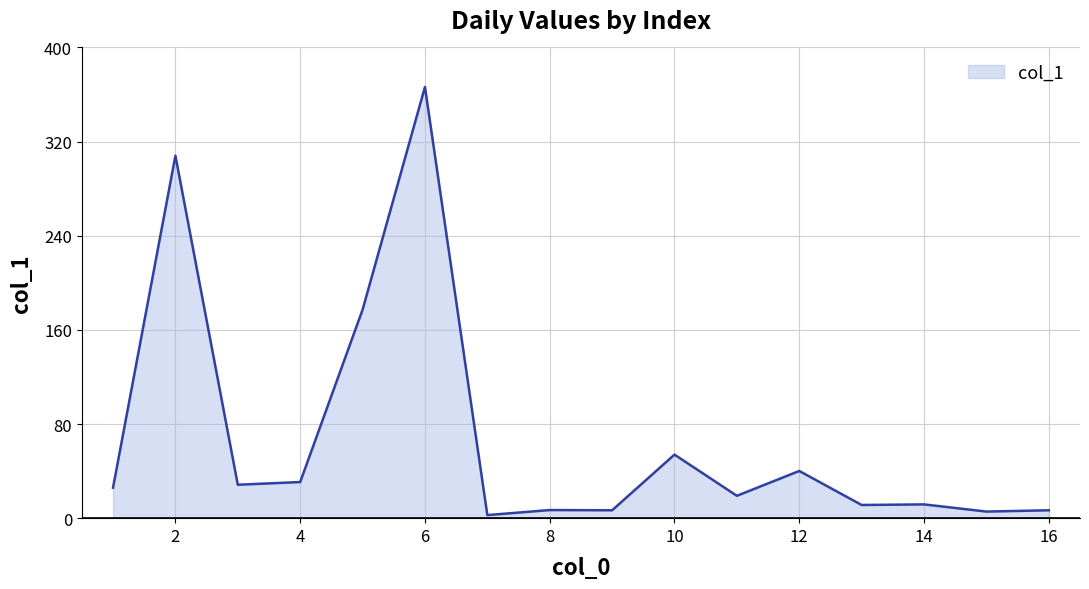

What is the difference between the maximum and minimum values?

363.8